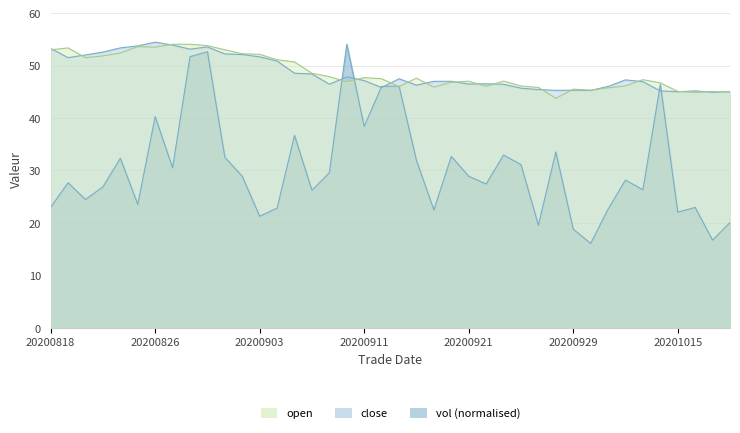

Which category has the highest value across all series?

20200826